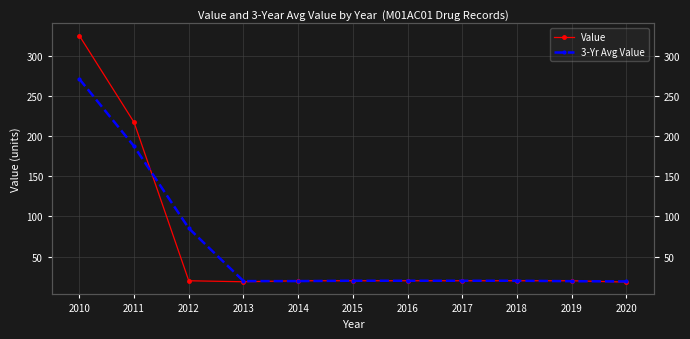

What are all the series names shown in the legend?

Value, 3-Yr Avg Value